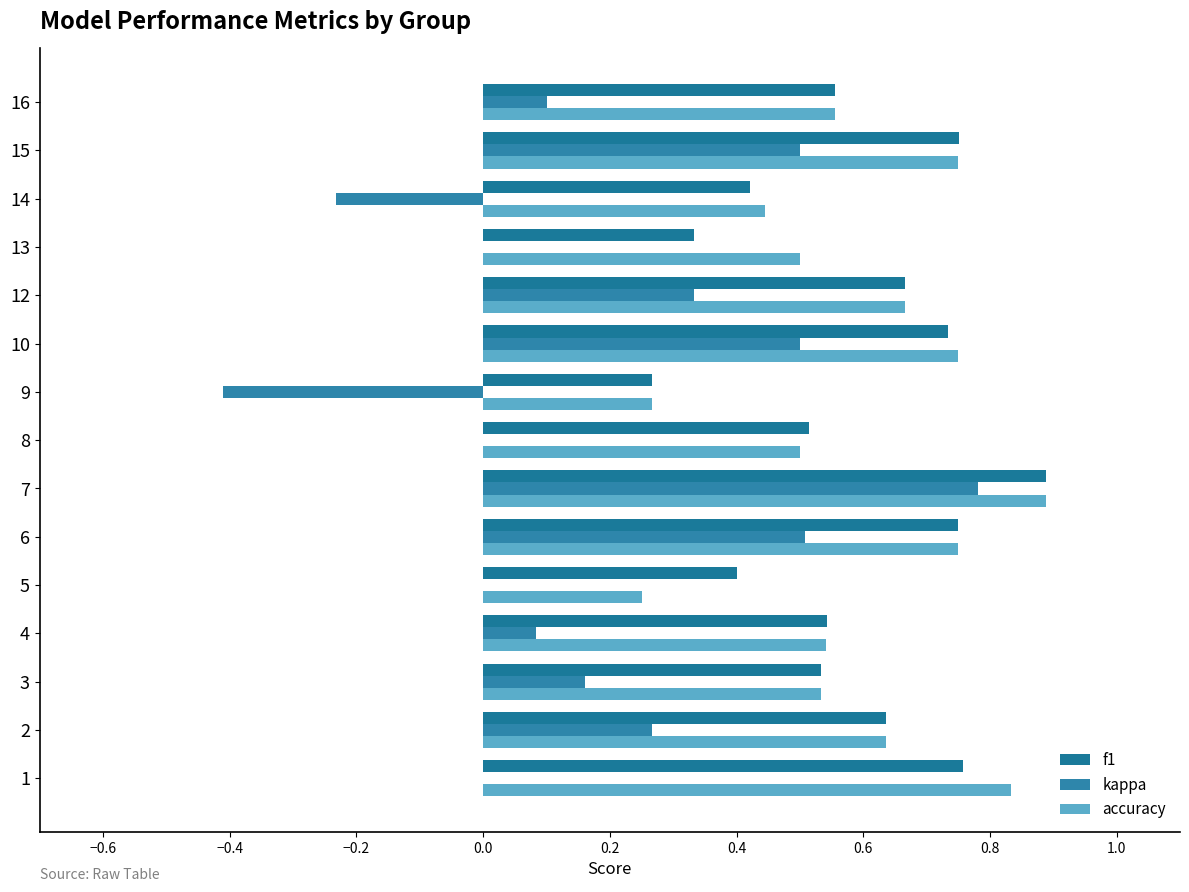

How many distinct data groups are displayed?

3